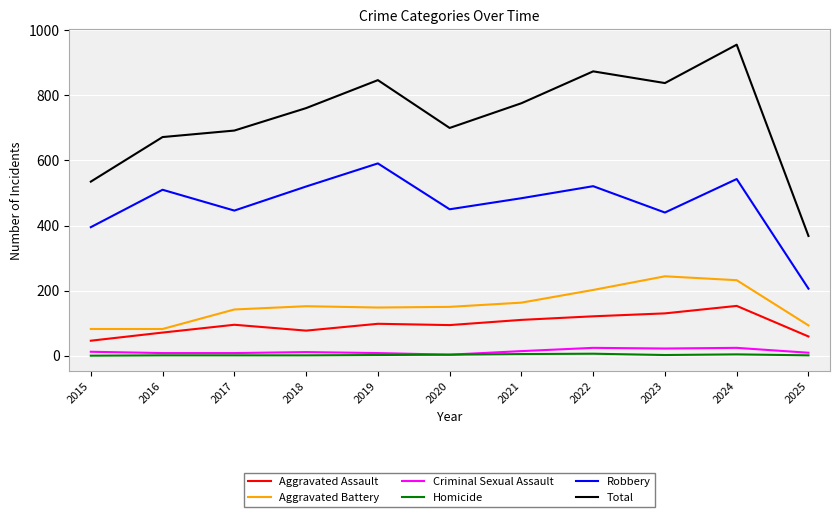

True or false: Total and Homicide intersect in this chart.

False